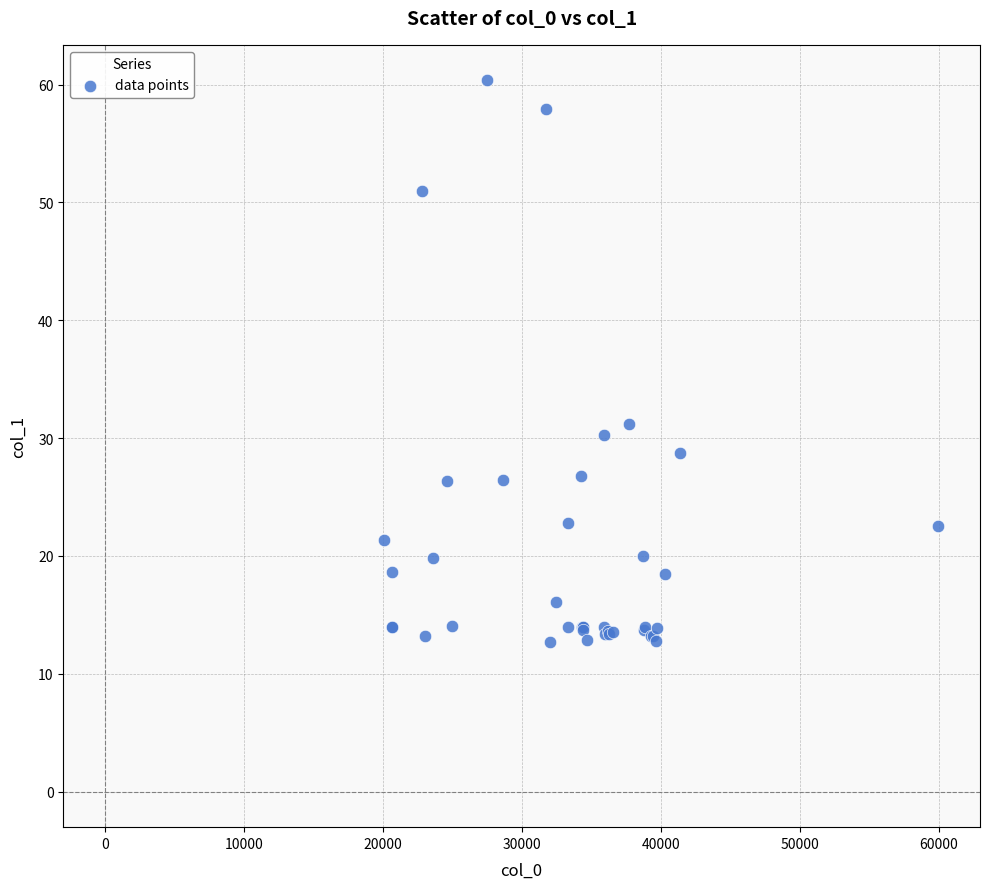

What Y value in the scatter plot is closest to 36?

31.2